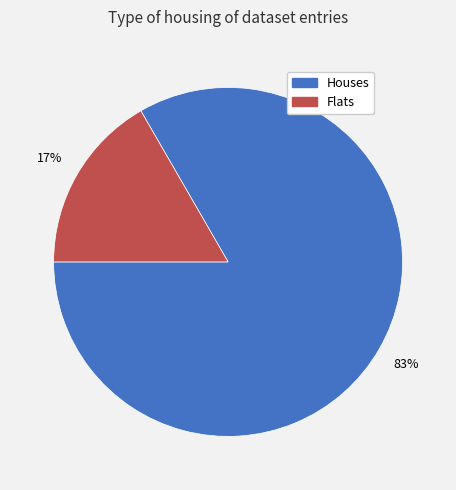

Does Flats represent more than half of the total?

No